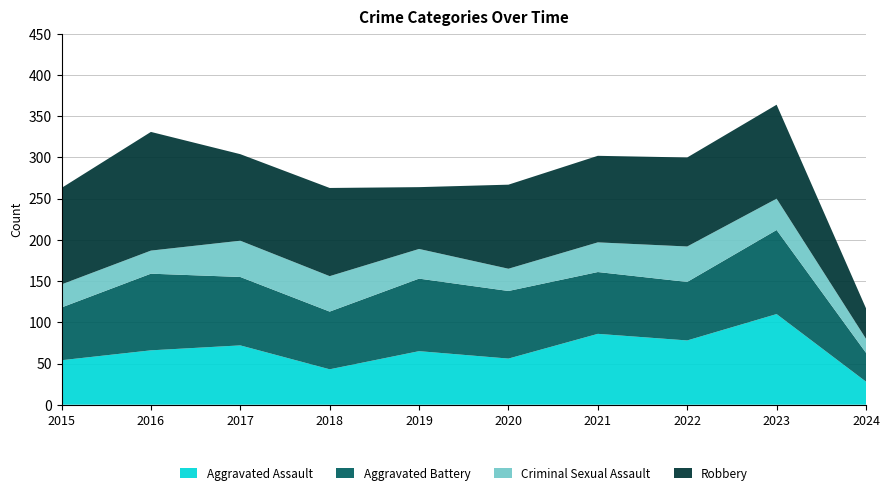

Reading right to left, extract all data points from this chart.

Aggravated Assault: 28	110	78	86	56	65	43	72	66	54
Aggravated Battery: 35	102	71	75	82	88	70	83	93	64
Criminal Sexual Assault: 17	38	43	36	27	36	43	44	28	28
Robbery: 37	114	108	105	102	75	107	105	144	117